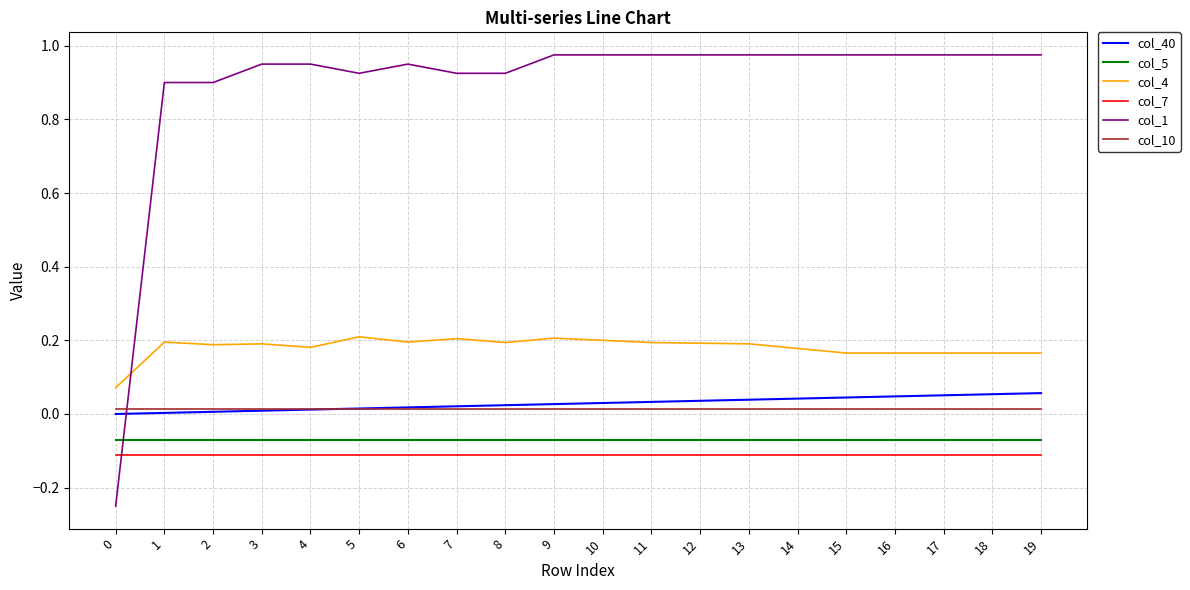

Count the number of categories in the chart.

20